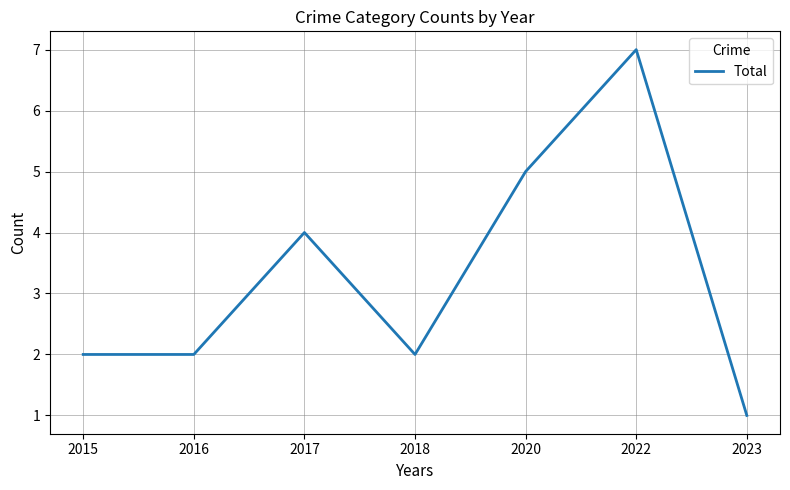

What is the approximate value at 2022?

7